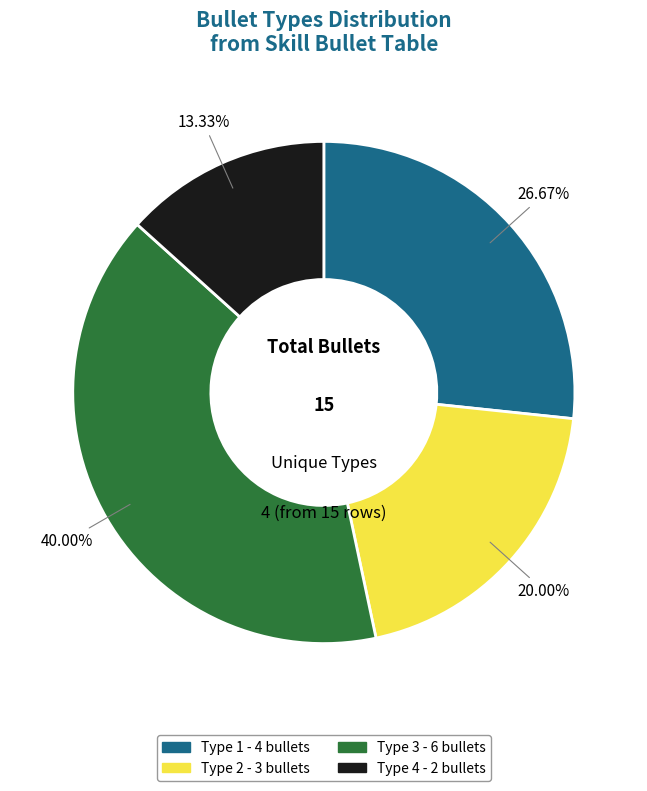

Rank the categories by value from lowest to highest.

Type 4, Type 2, Type 1, Type 3